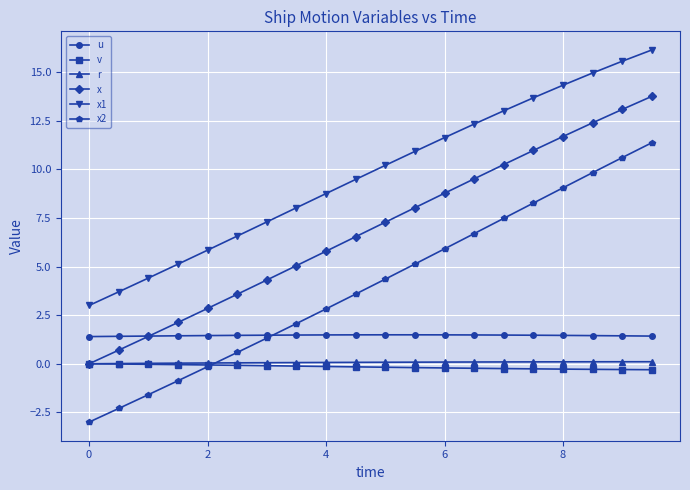

At how many categories does at least one series exceed 12?

7